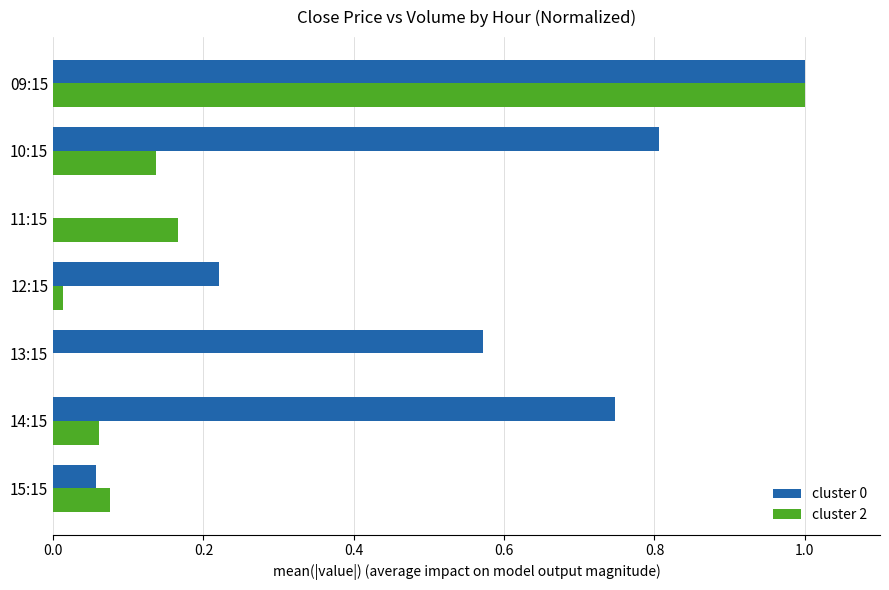

At which category is the sum across all series the highest?

09:15